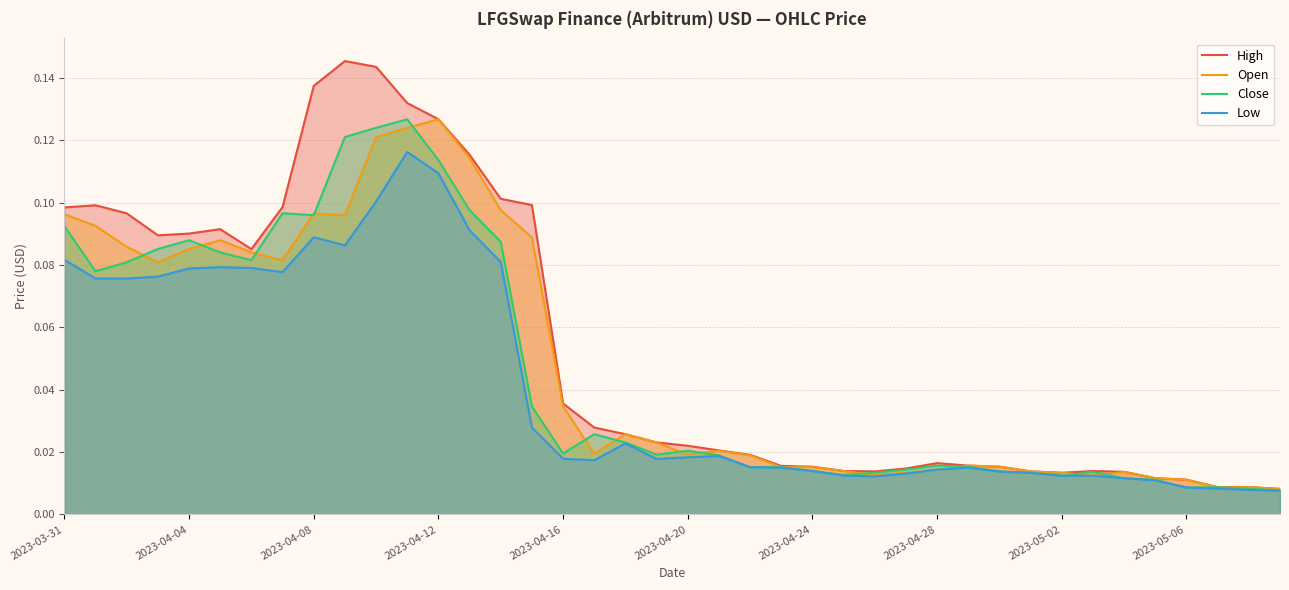

In Open, how many points are higher than both neighbors (excluding endpoints)?

9